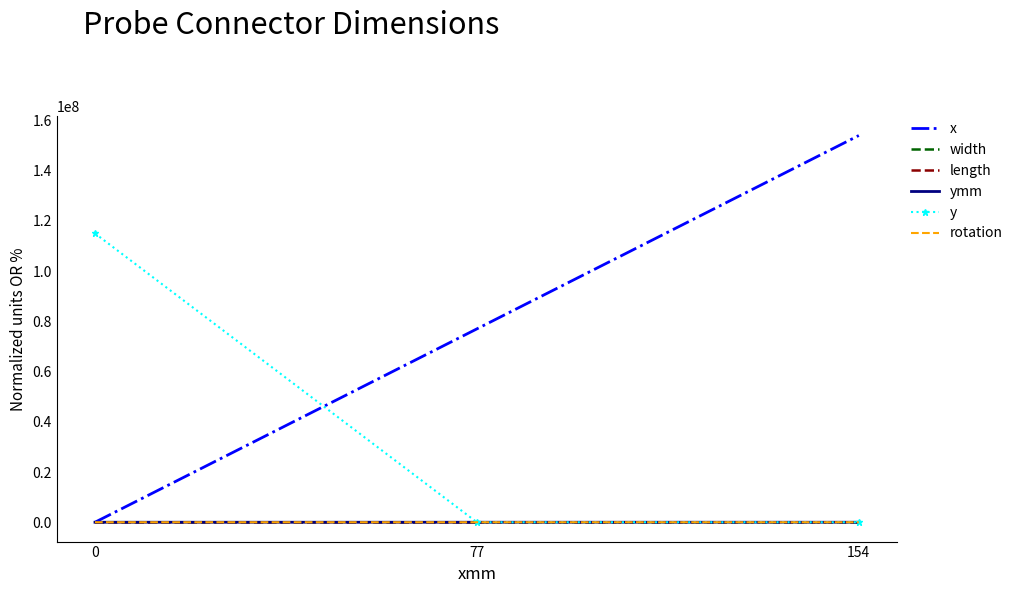

Between 77 and 154, which series saw the biggest shift?

x